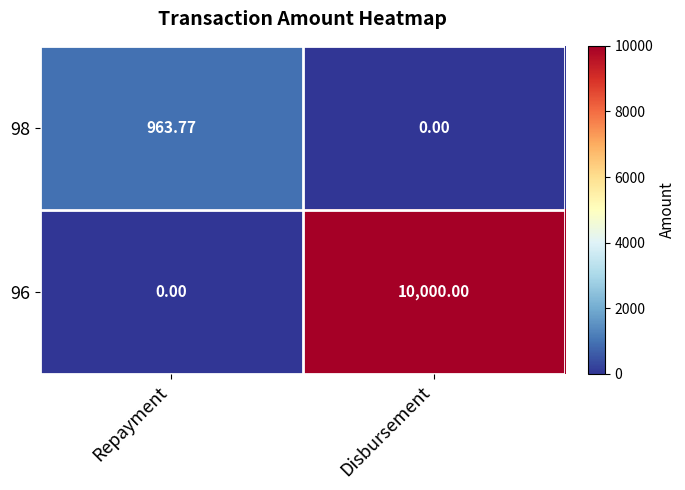

Which category has the highest value across all series?

Disbursement